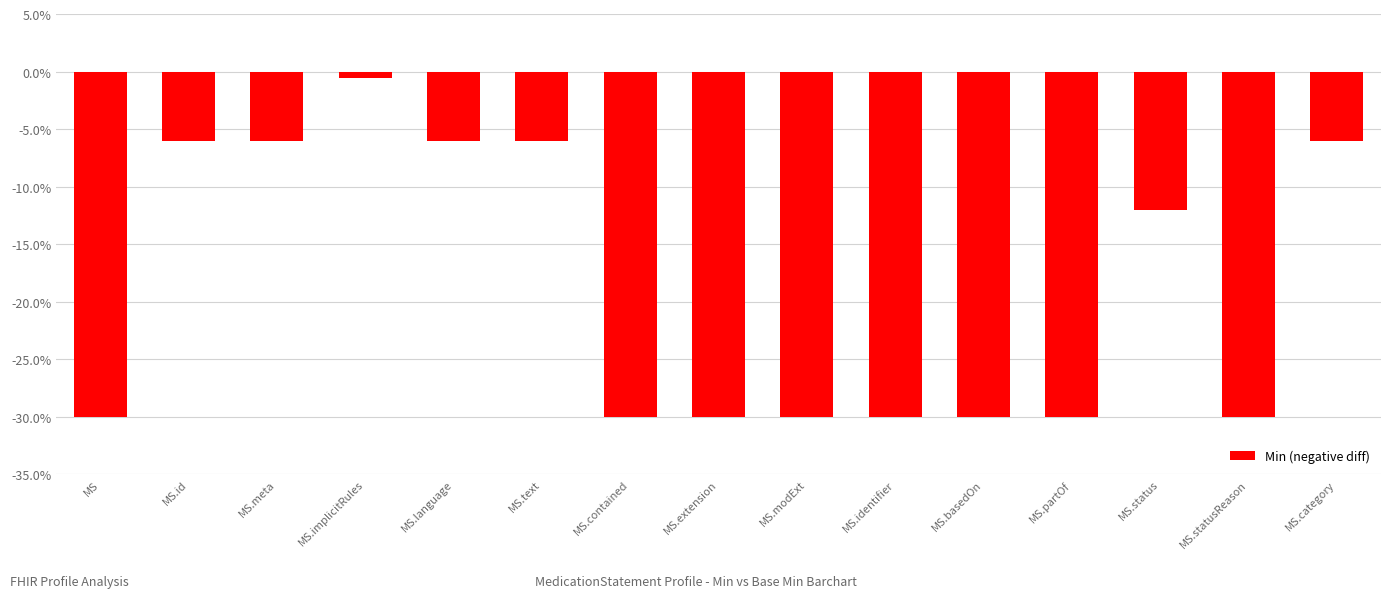

Which category has the highest value across all series?

MS.implicitRules